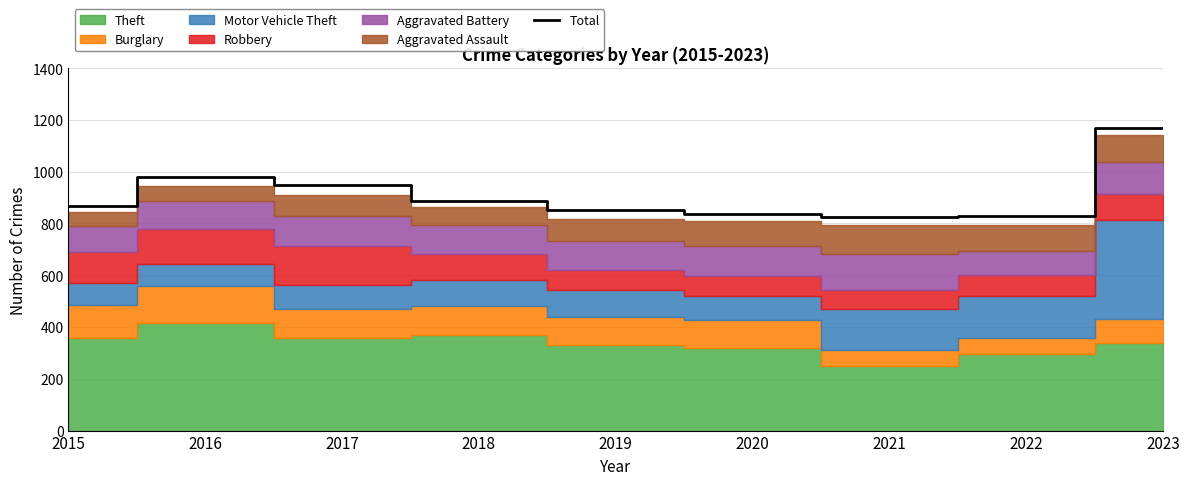

At which label is the value closest to 997?

2016